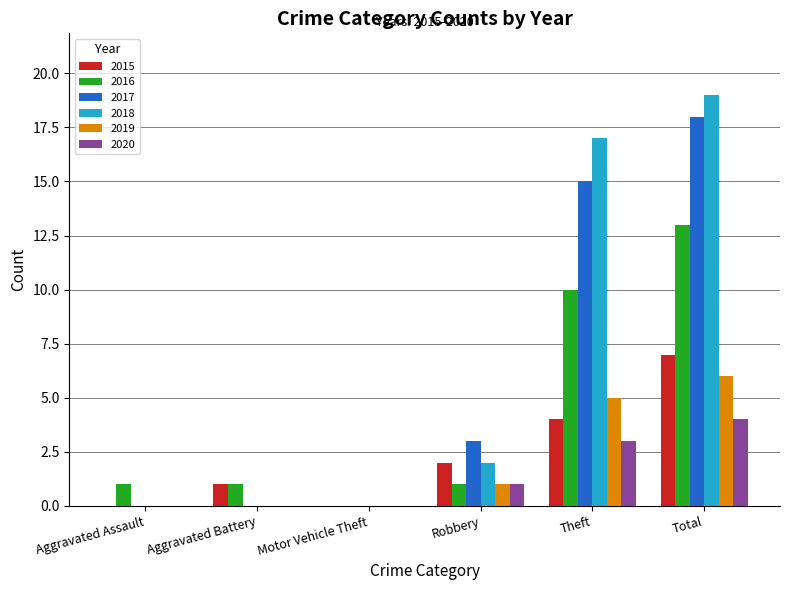

Where is 2017 nearest to the value 9?

Robbery